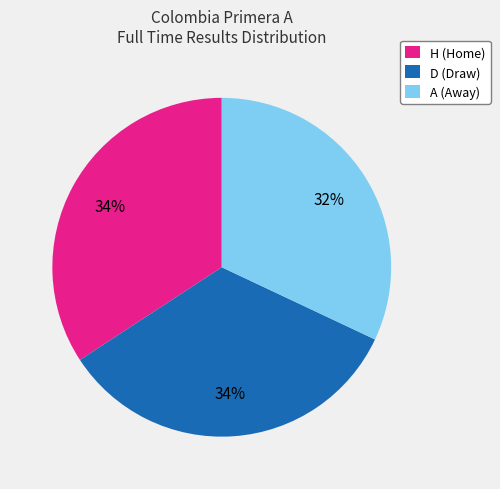

The A slice represents 32% of the pie. True or false?

True